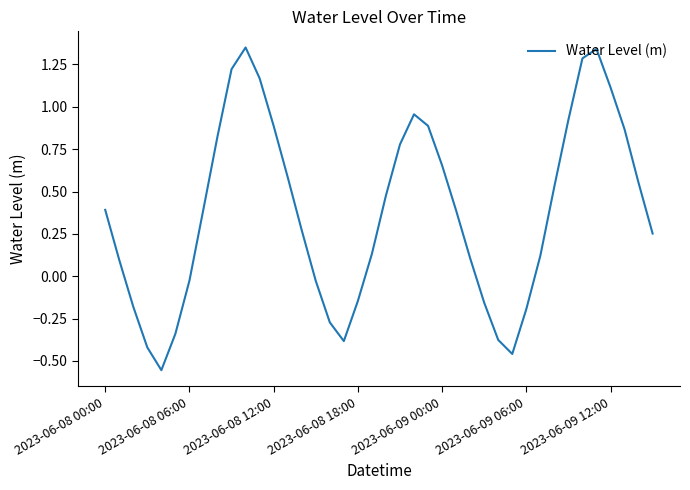

What is the difference between the maximum and minimum values?

1.9